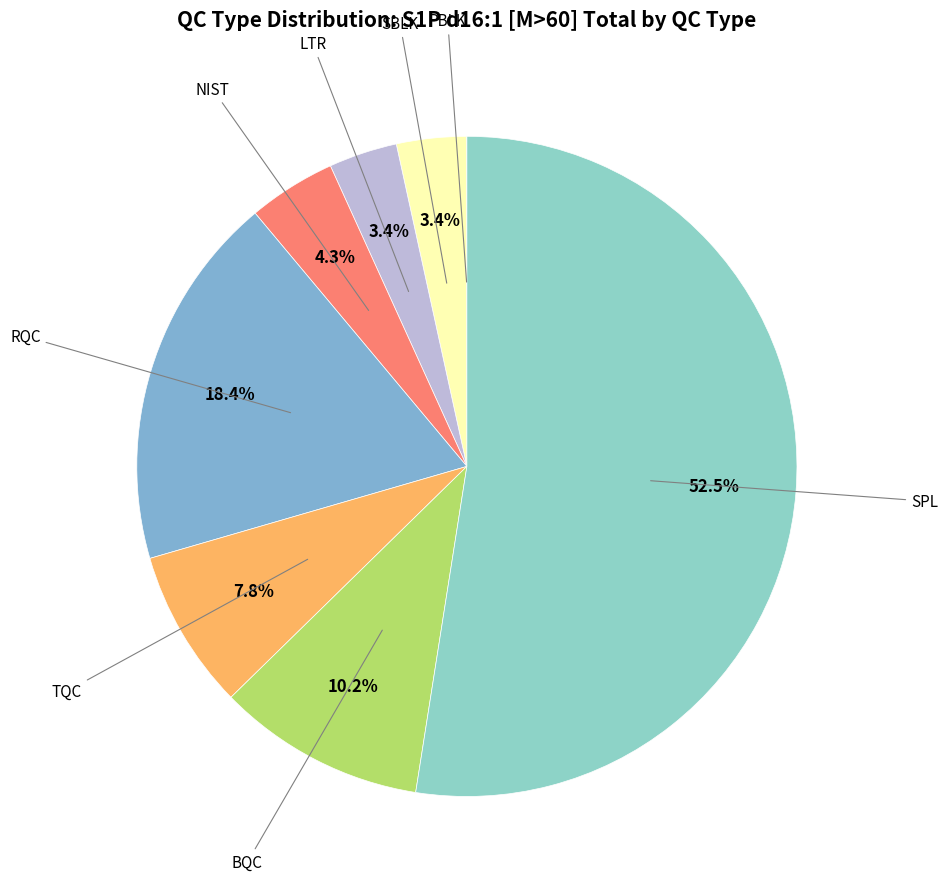

Which category has the biggest portion of the pie?

SPL